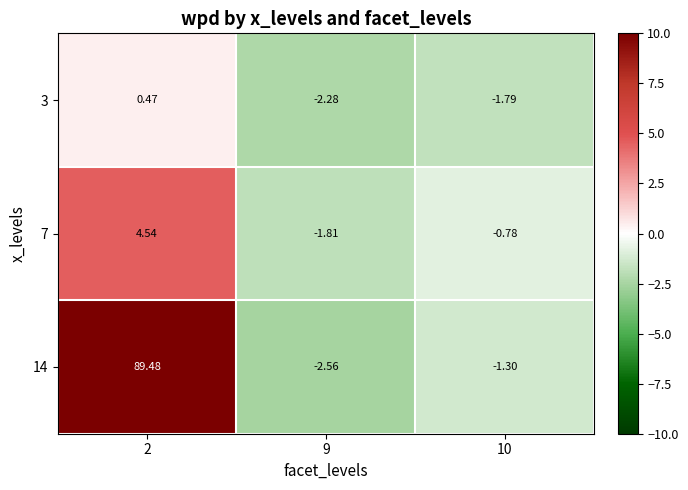

Is the value of 14 at 2 greater than the value of 7 at 9?

Yes